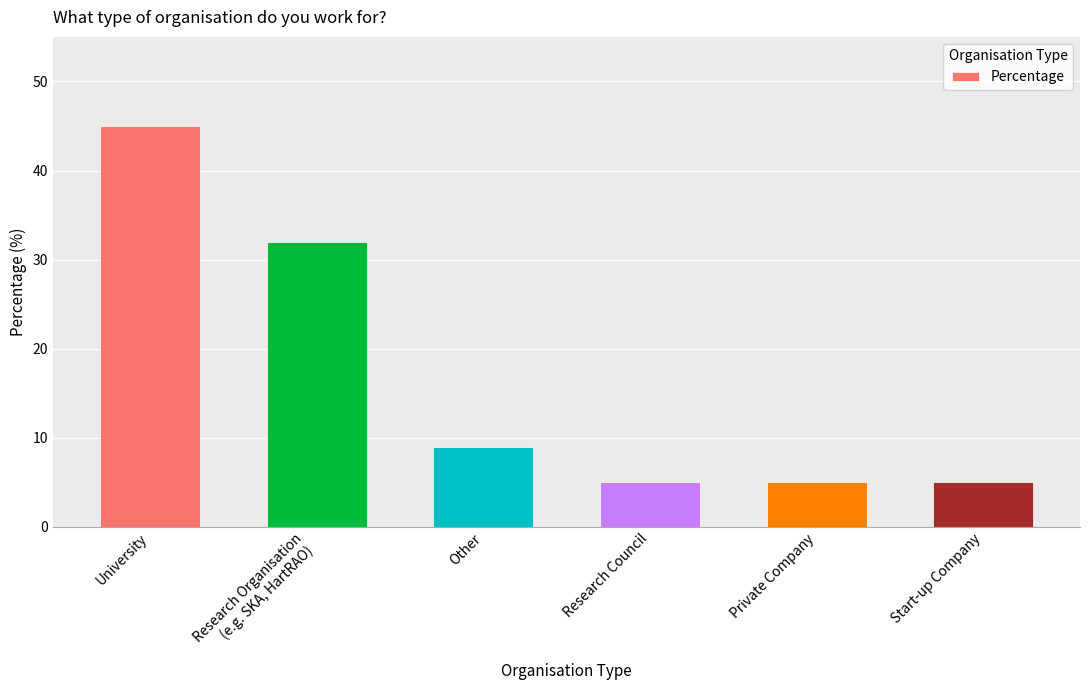

Which has a higher value, Research Organisation
(e.g. SKA, HartRAO) or Start-up Company?

Research Organisation
(e.g. SKA, HartRAO)